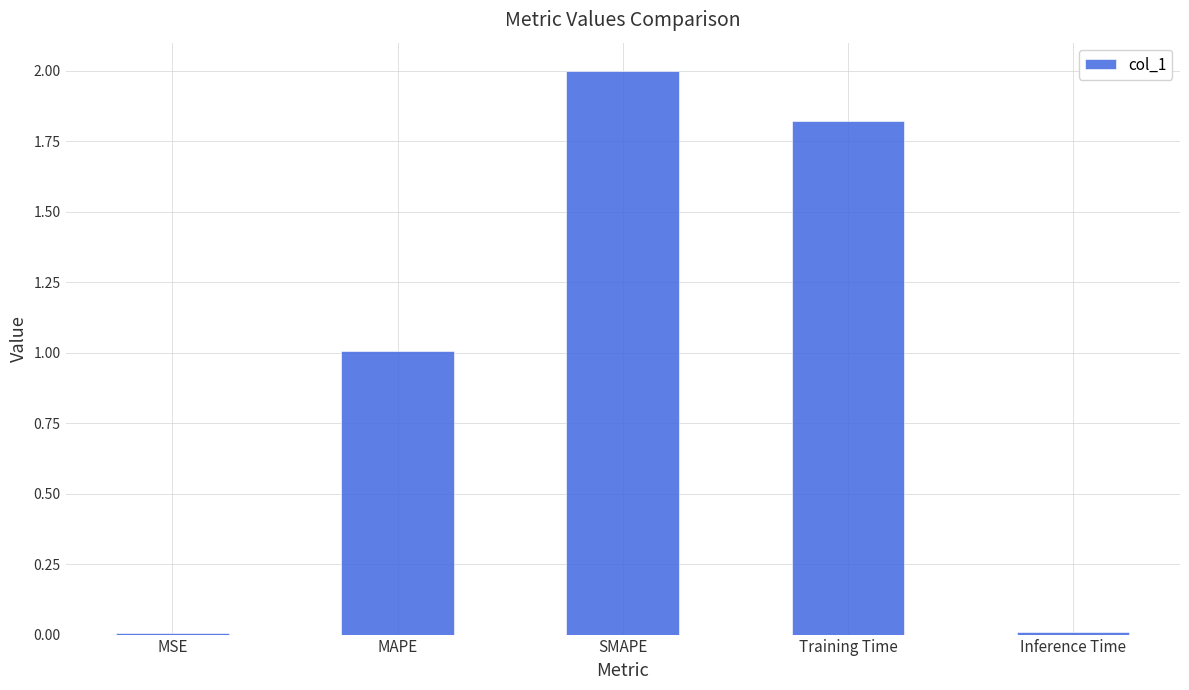

What is the change in value from SMAPE to Inference Time?

-2.0